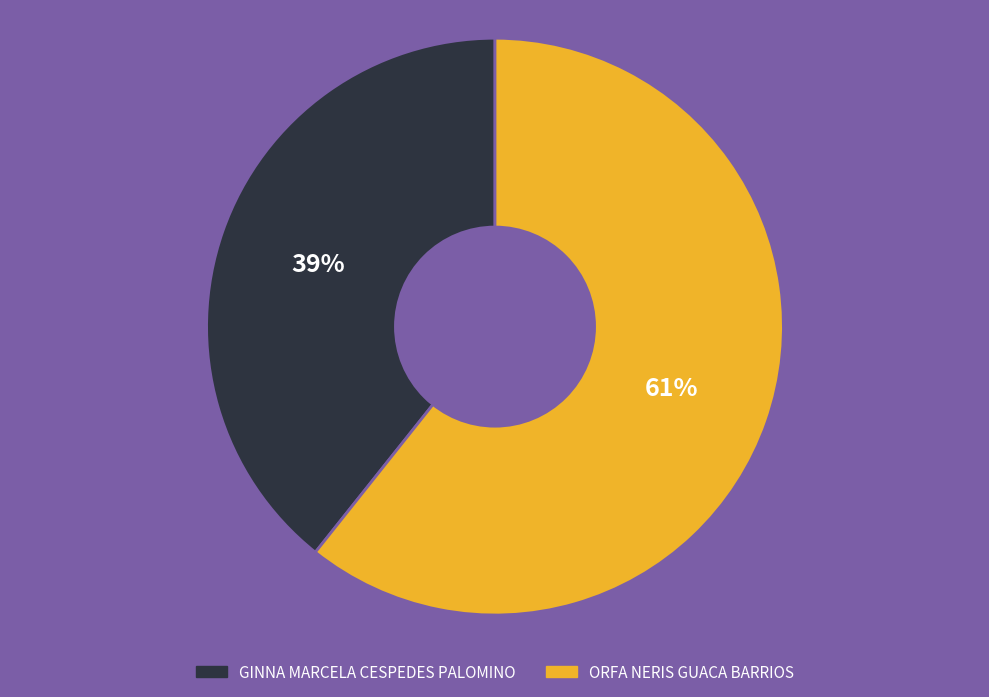

To the nearest percent, what is the average slice percentage?

50%